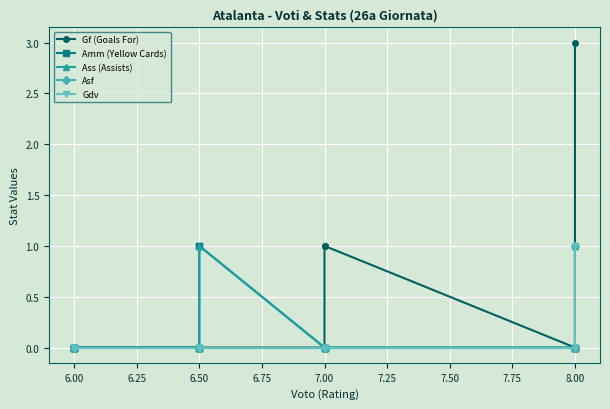

At 6.00, list the series in order from smallest to largest.

Gf (Goals For), Amm (Yellow Cards), Ass (Assists), Asf, Gdv